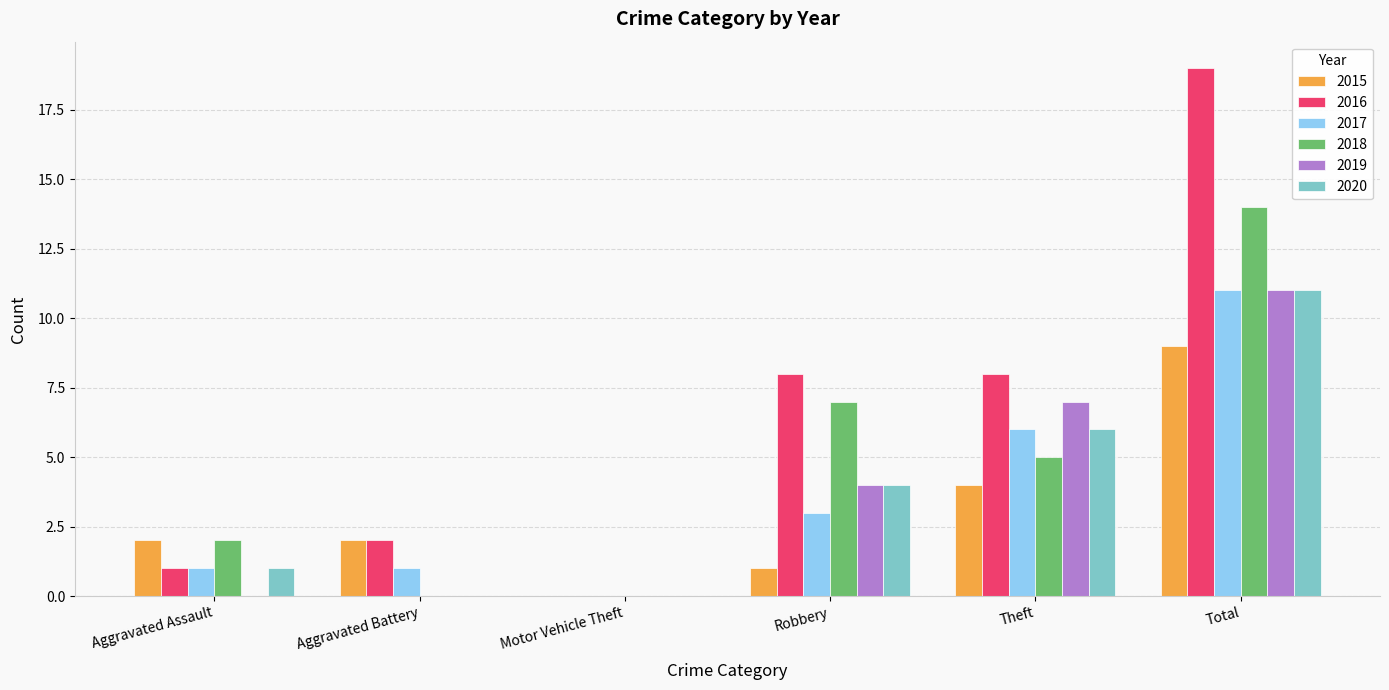

Reading left to right, what are all the values shown in this chart?

2015: Aggravated Assault=2	Aggravated Battery=2	Motor Vehicle Theft=0	Robbery=1	Theft=4	Total=9
2016: Aggravated Assault=1	Aggravated Battery=2	Motor Vehicle Theft=0	Robbery=8	Theft=8	Total=19
2017: Aggravated Assault=1	Aggravated Battery=1	Motor Vehicle Theft=0	Robbery=3	Theft=6	Total=11
2018: Aggravated Assault=2	Aggravated Battery=0	Motor Vehicle Theft=0	Robbery=7	Theft=5	Total=14
2019: Aggravated Assault=0	Aggravated Battery=0	Motor Vehicle Theft=0	Robbery=4	Theft=7	Total=11
2020: Aggravated Assault=1	Aggravated Battery=0	Motor Vehicle Theft=0	Robbery=4	Theft=6	Total=11